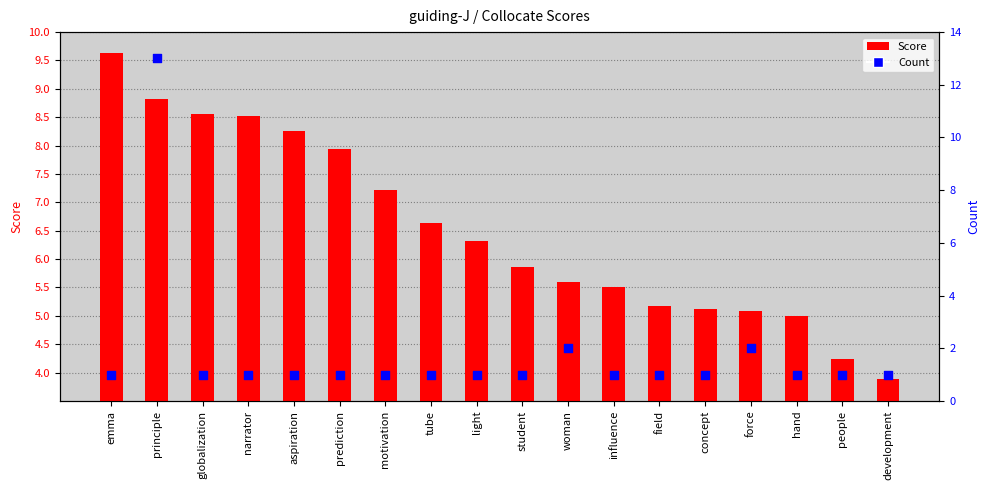

Which series has the widest spread of Y values?

Count